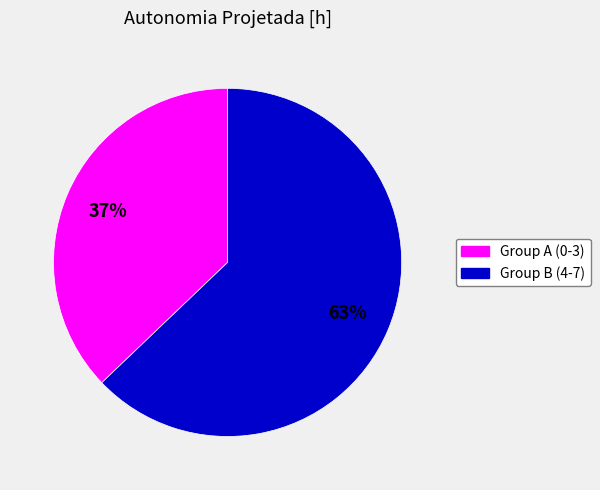

To the nearest percent, what is the average slice percentage?

50%